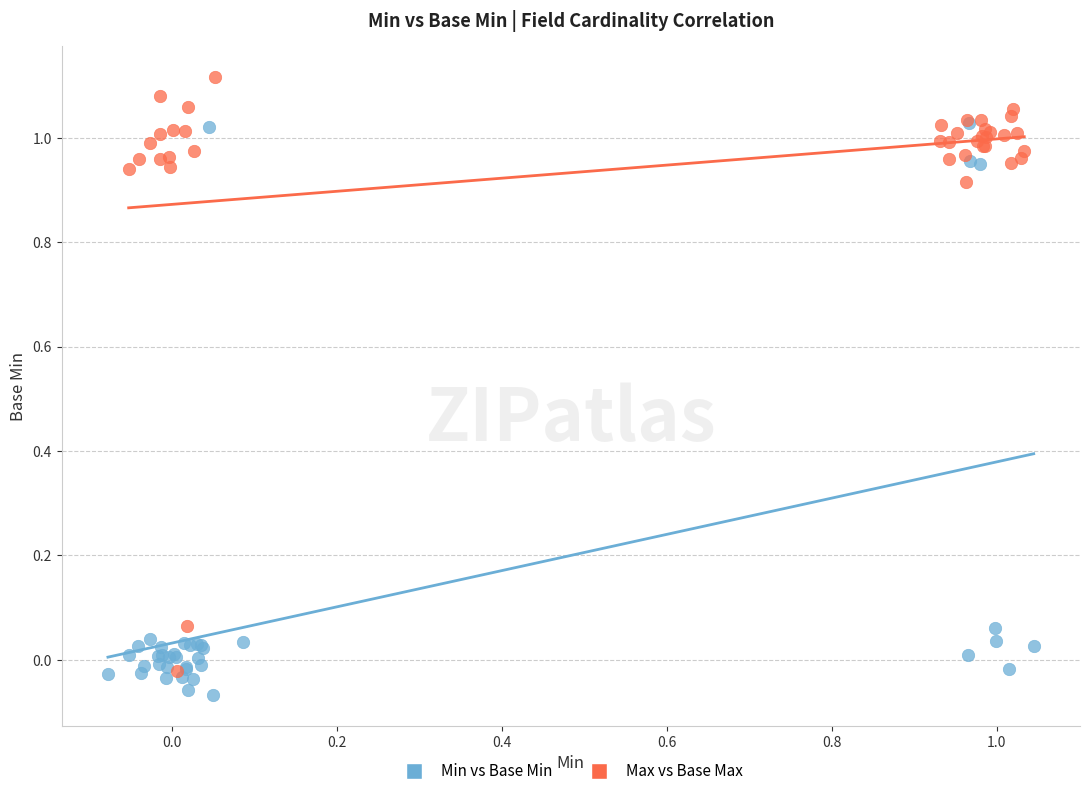

Which series has the widest spread of Y values?

Max vs Base Max